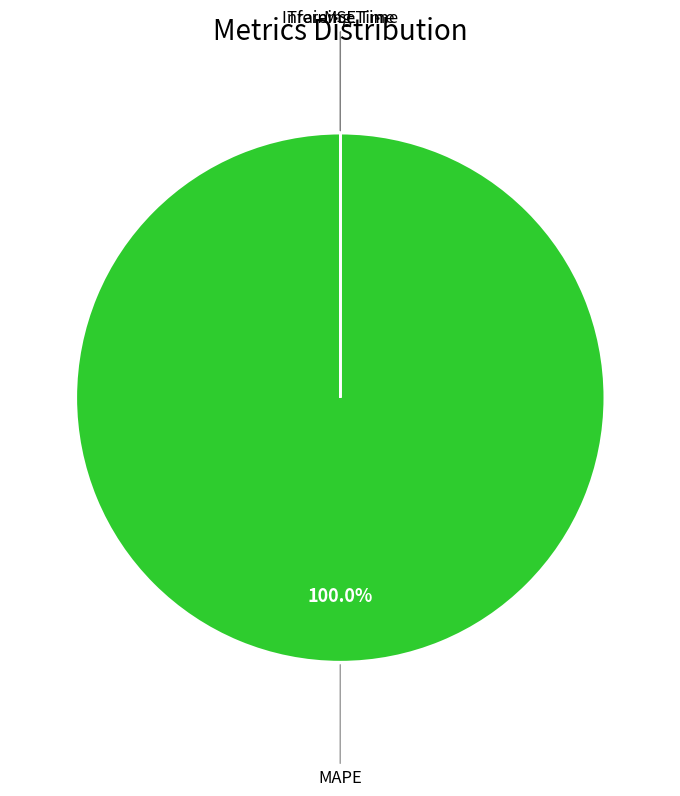

What is the largest slice in the pie chart?

MAPE